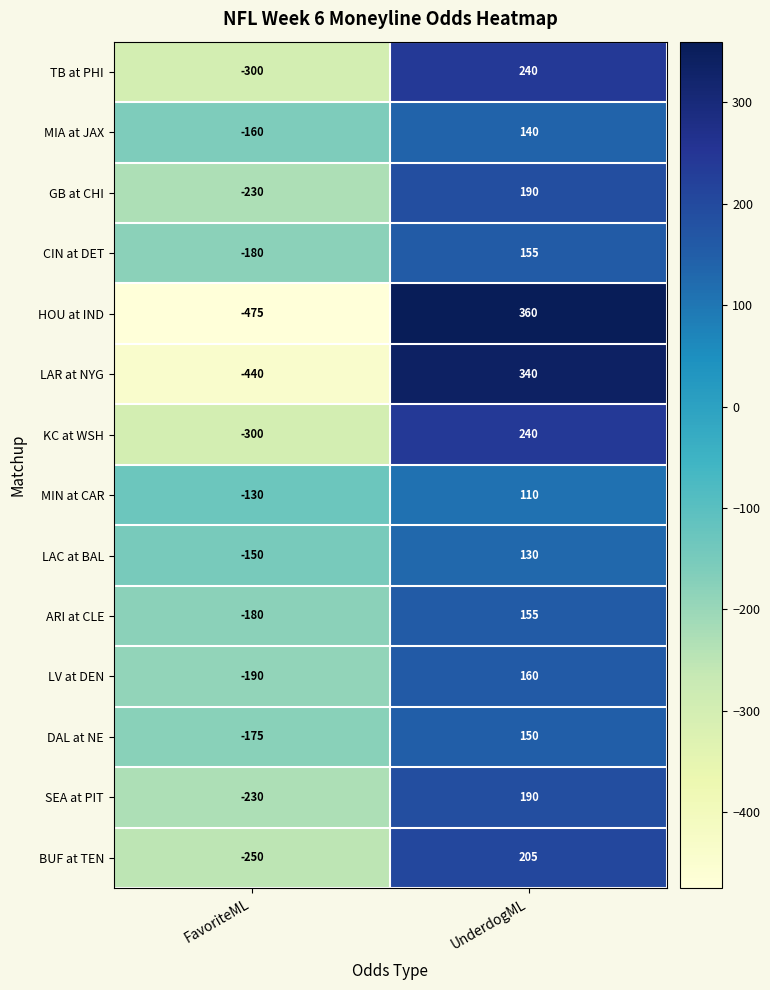

What is the total value across all series at FavoriteML?

-3390